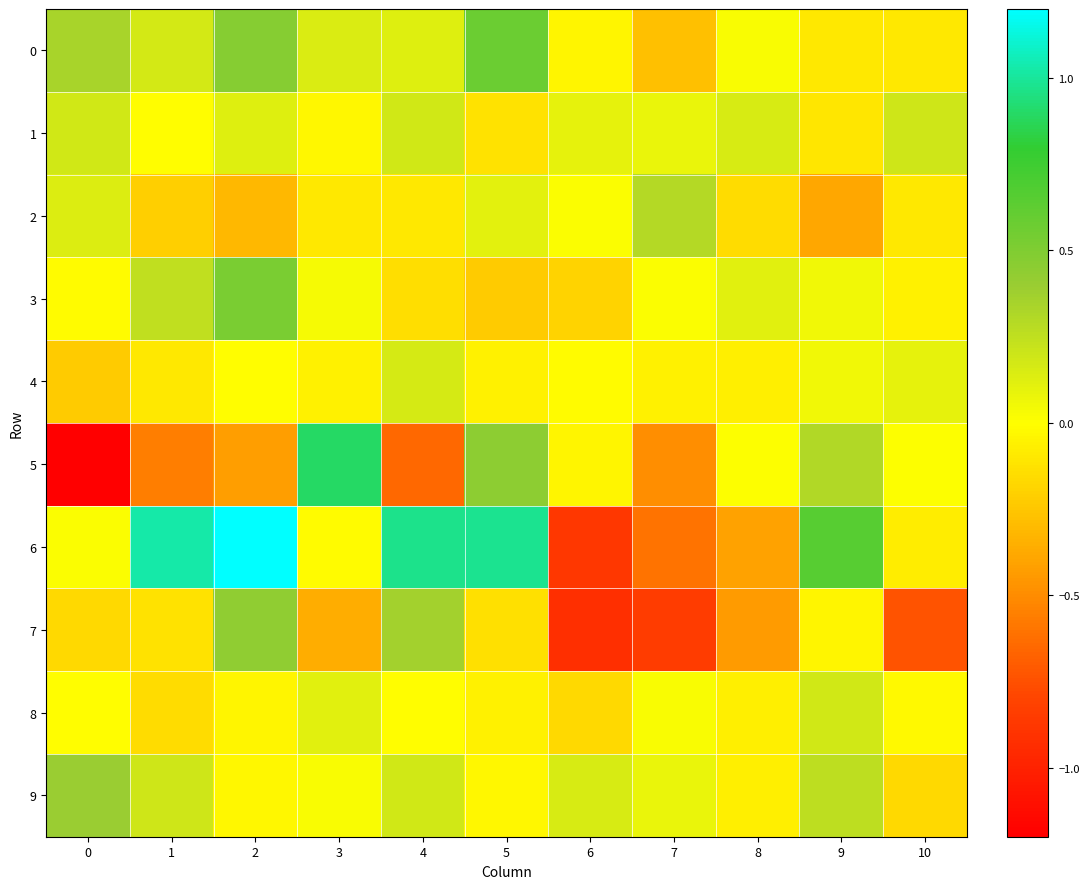

How many series are shown in this chart?

10